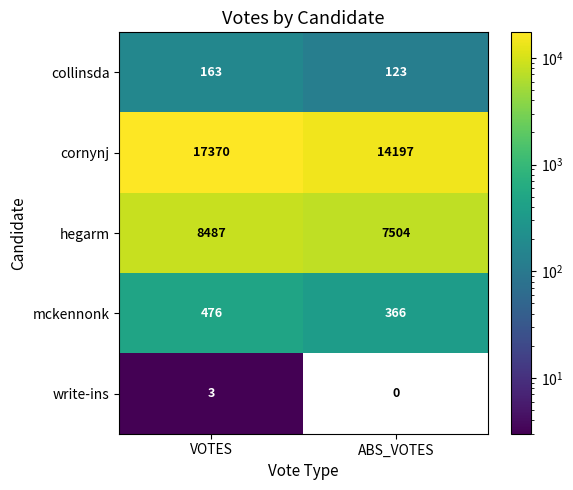

Which series has the largest total across all categories?

cornynj